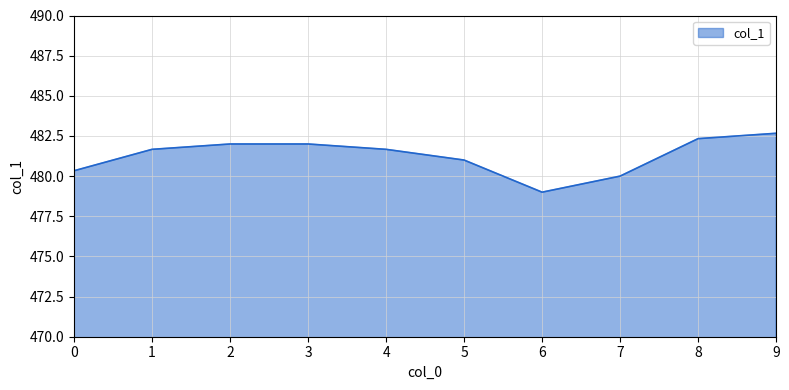

What is the ratio of the value at 7 to the value at 0?

1.0